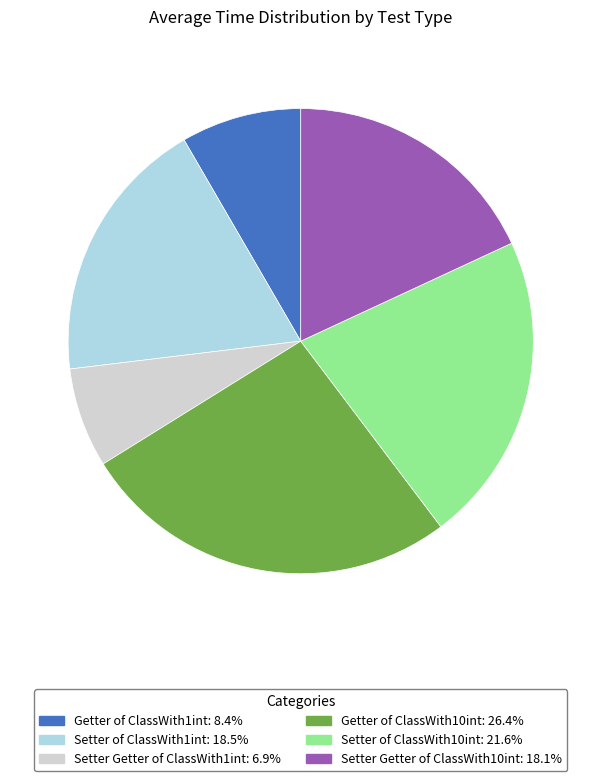

Do Setter of ClassWith1int and Setter Getter of ClassWith10int together represent more than half of the pie?

No